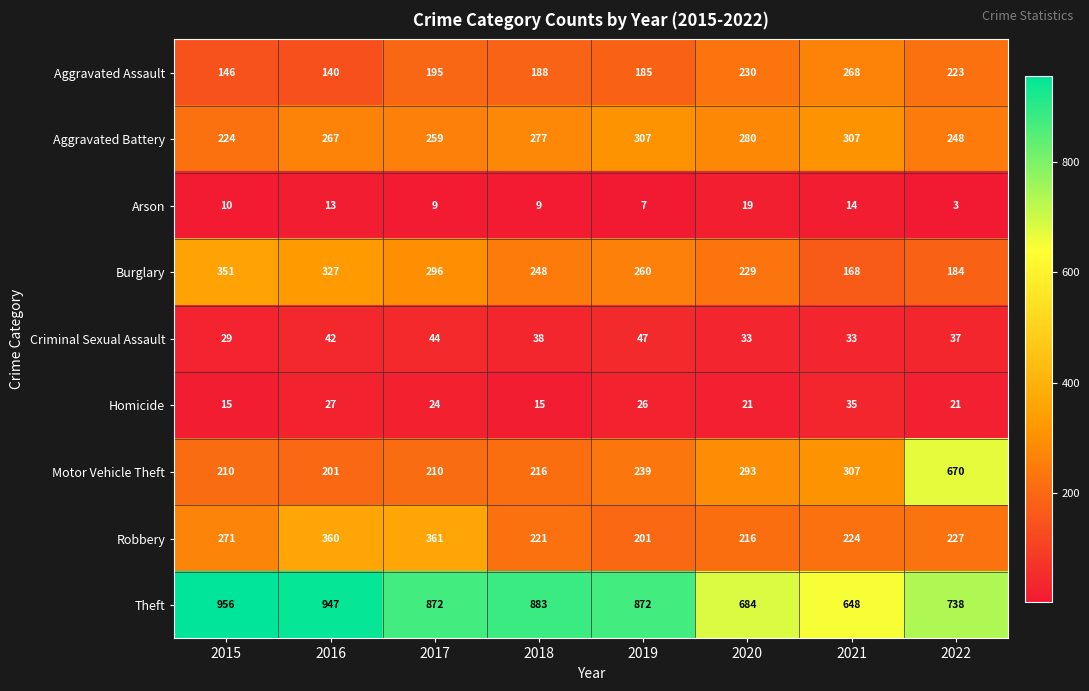

Rank the series by their maximum value, from highest to lowest.

Theft, Motor Vehicle Theft, Robbery, Burglary, Aggravated Battery, Aggravated Assault, Criminal Sexual Assault, Homicide, Arson